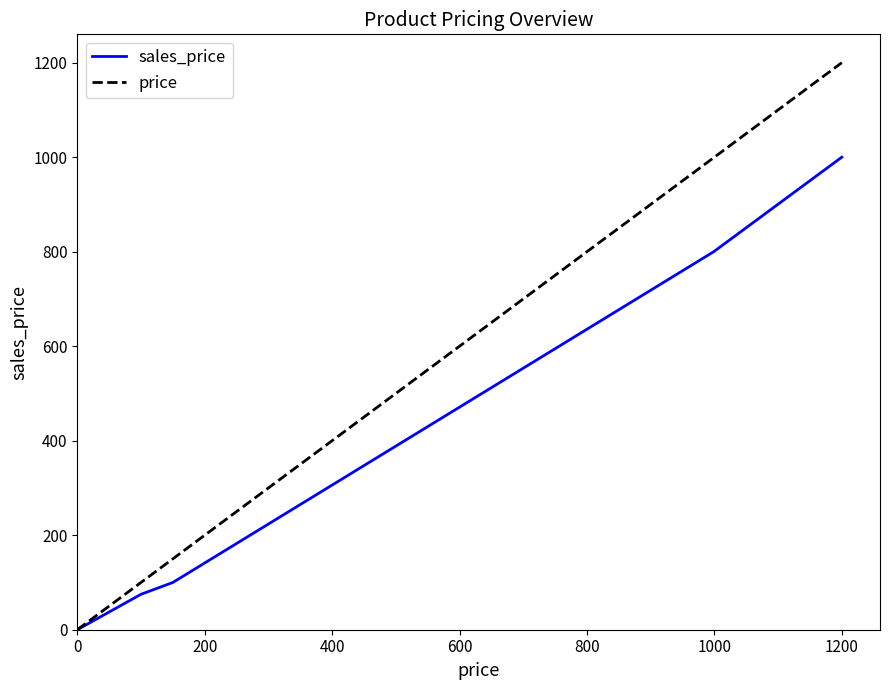

Rank the series by their maximum value, from highest to lowest.

price, sales_price